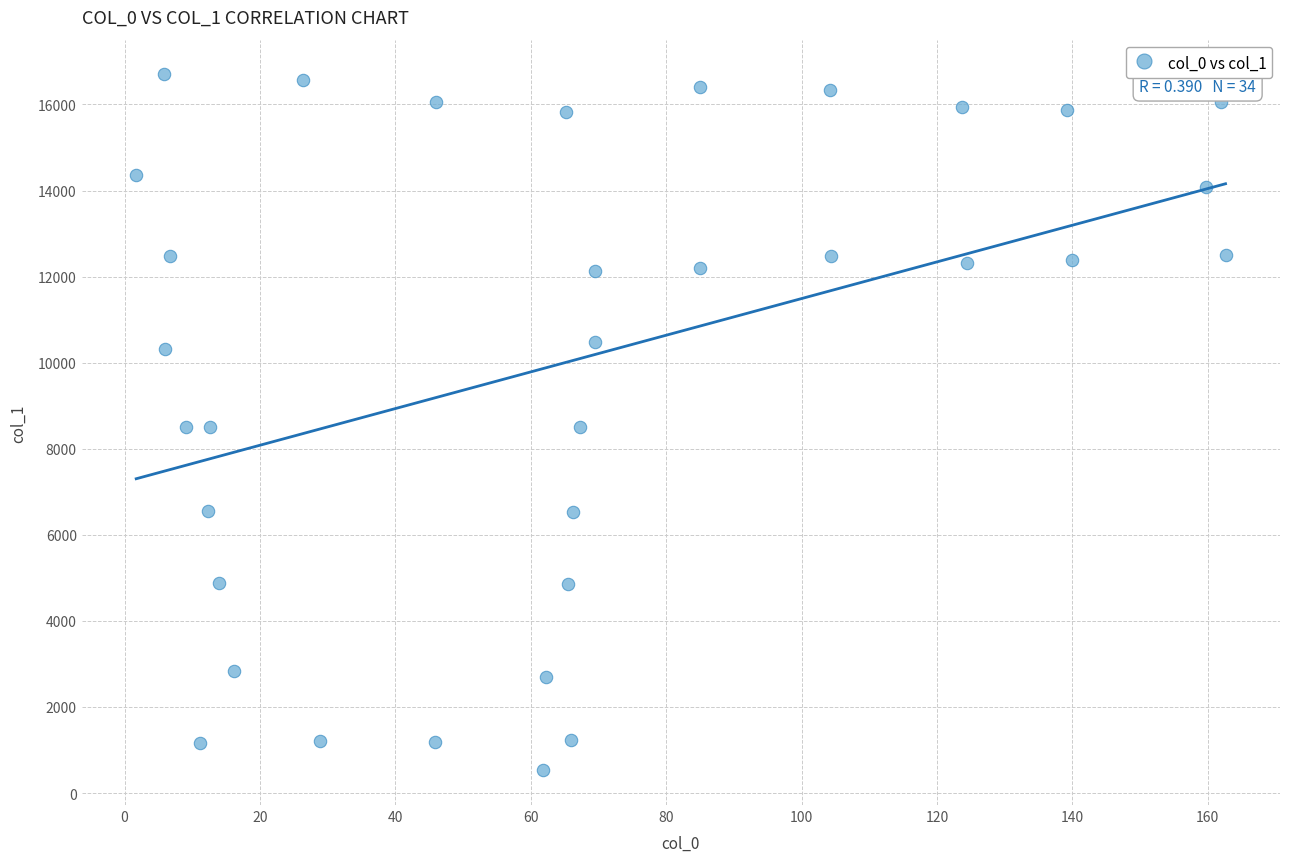

What is the range of Y values (max minus min)?

16166.8